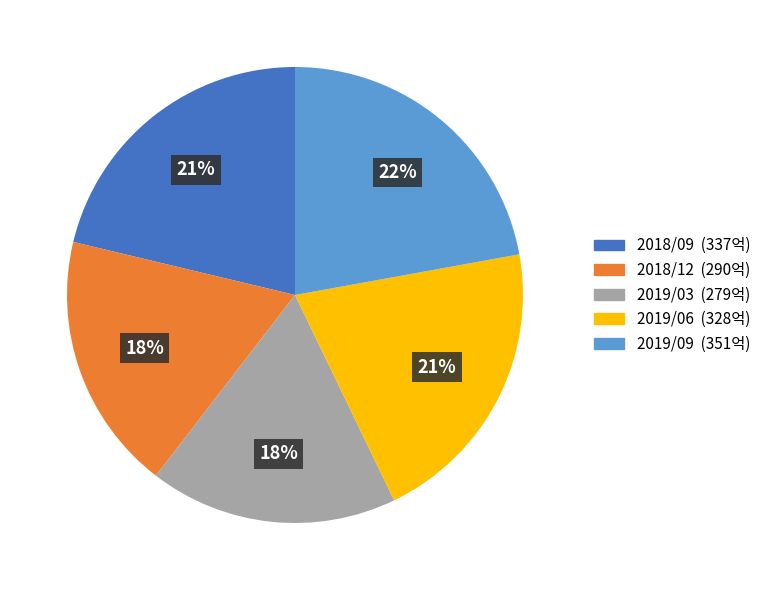

To the nearest percent, what is the combined percentage of 2018/12 and 2019/06?

39%